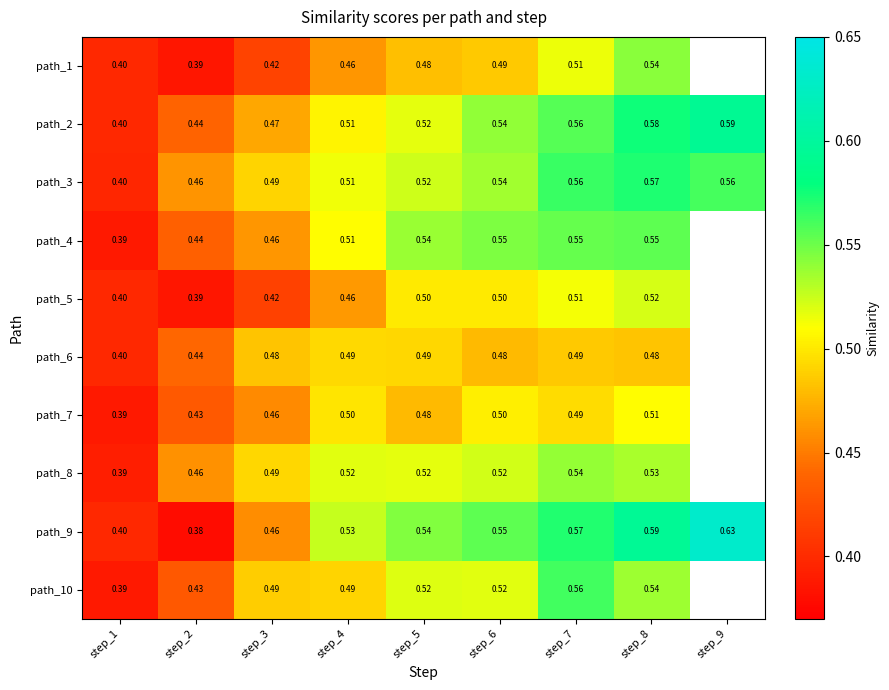

Is the value of path_5 at step_2 greater than the value of path_10 at step_5?

No